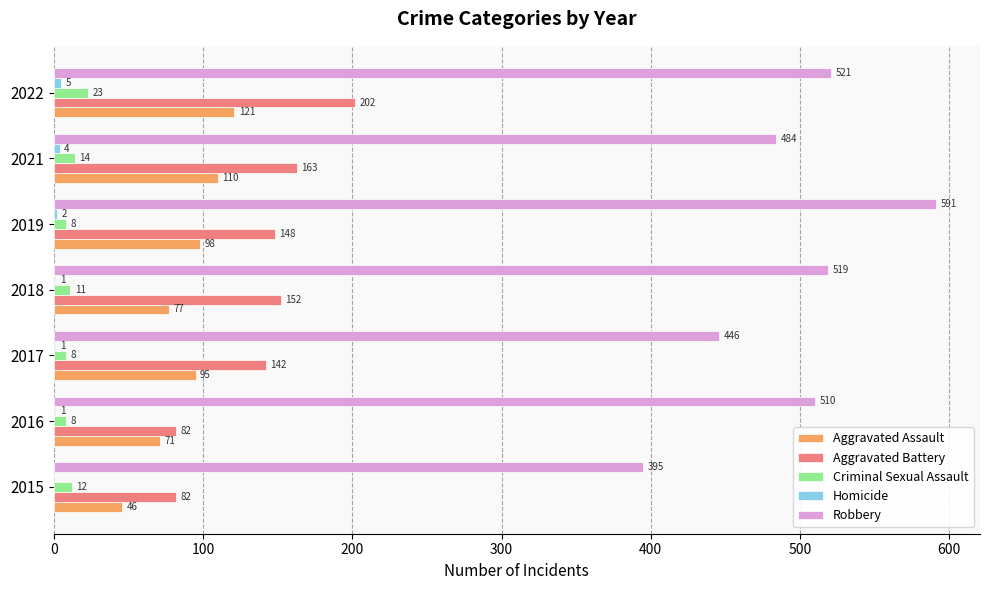

Between 2016 and 2022, which series saw the biggest shift?

Aggravated Battery